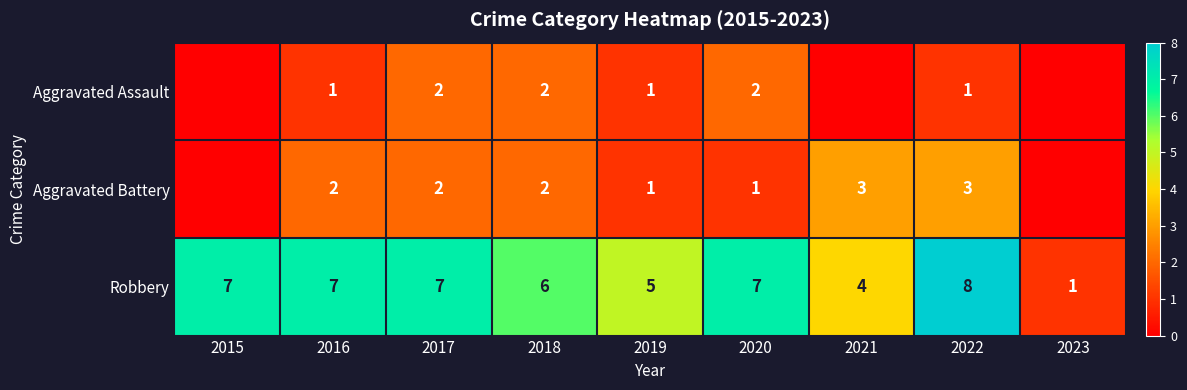

What is the total value across all series at 2015?

7